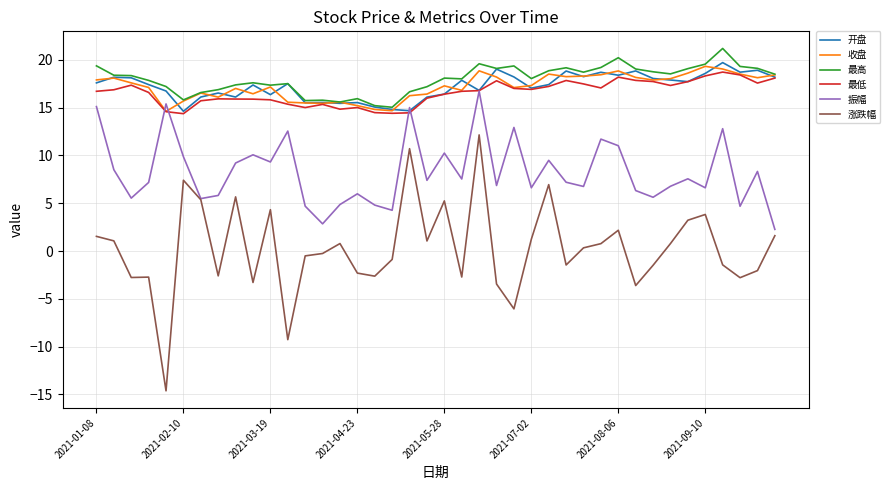

True or false: 开盘 and 涨跌幅 intersect in this chart.

False